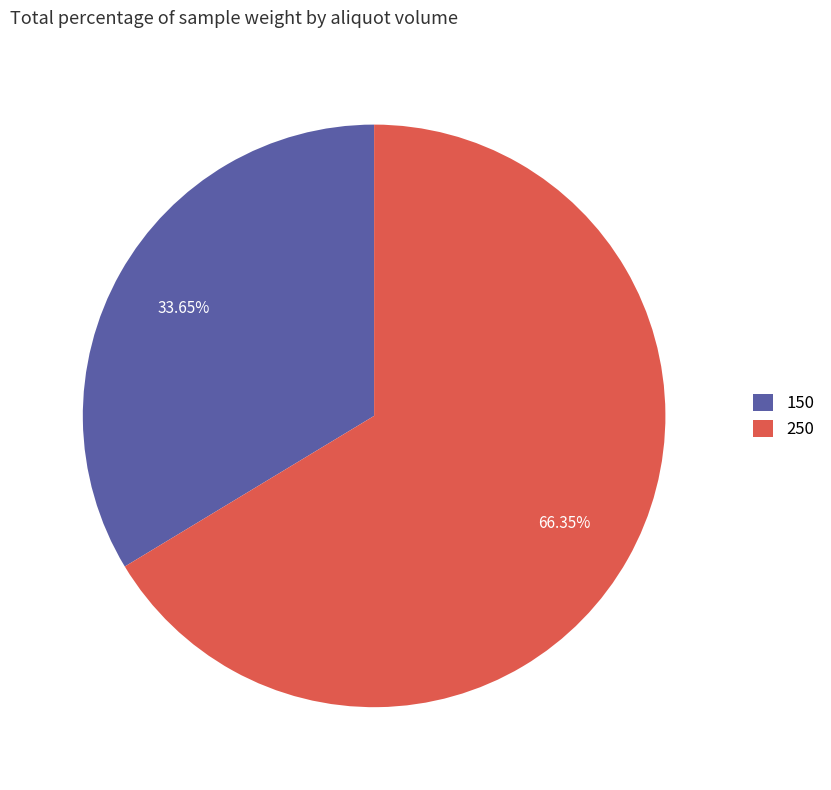

The 250 slice represents 66% of the pie. True or false?

True